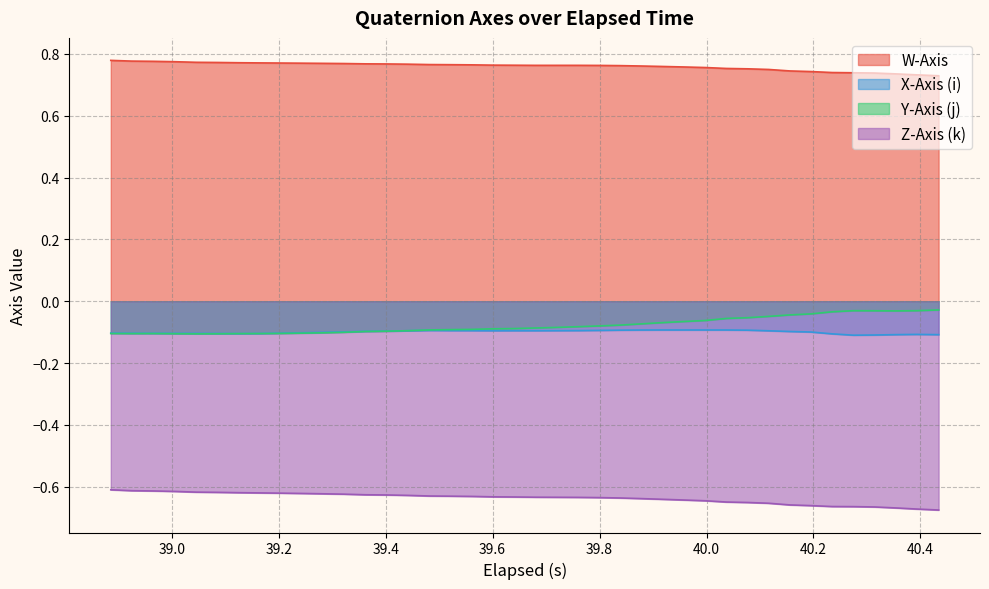

Rank the series by their maximum value, from highest to lowest.

W-Axis, Y-Axis (j), X-Axis (i), Z-Axis (k)